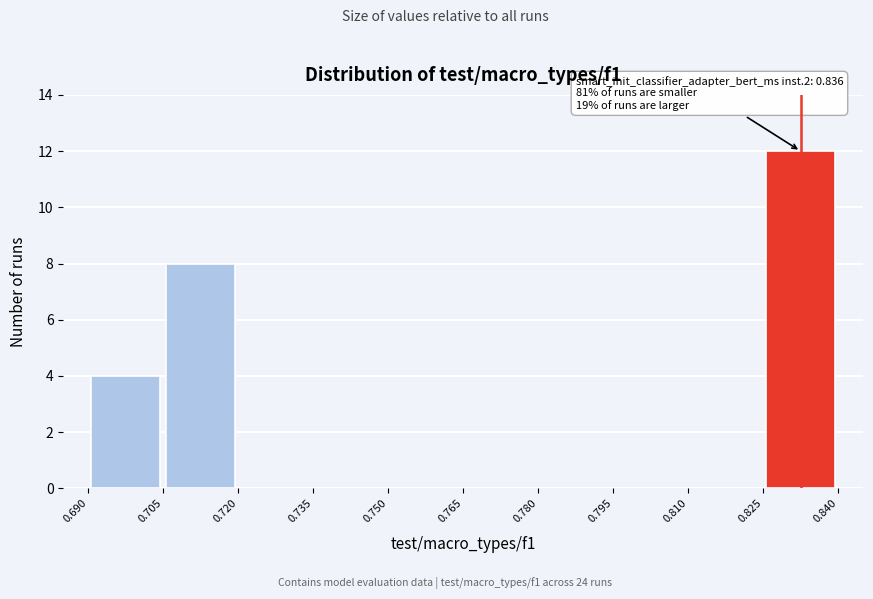

Over which range of the x-axis is the bar tallest?

0.825 to 0.840